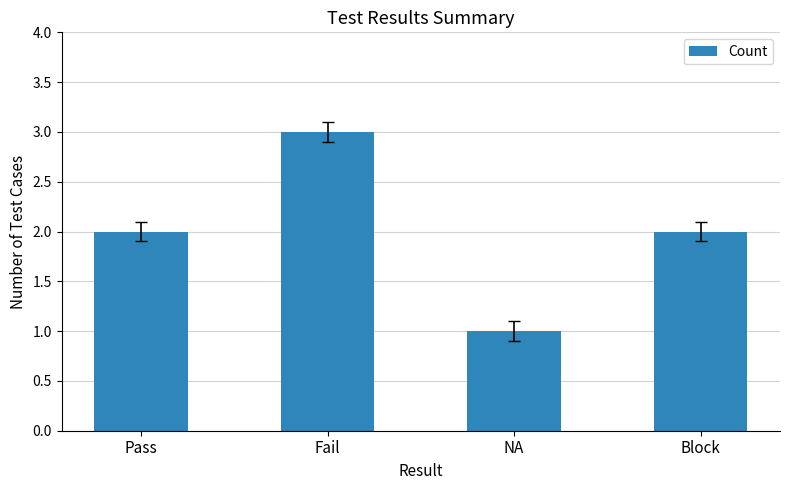

The value at Block is 1. True or false?

False